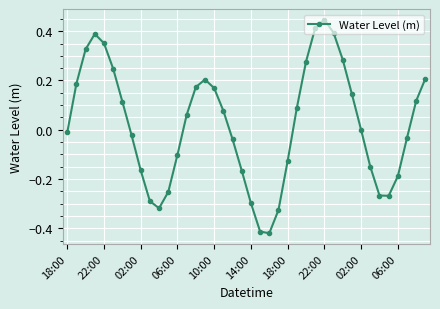

What is the difference between the maximum and minimum values?

0.9